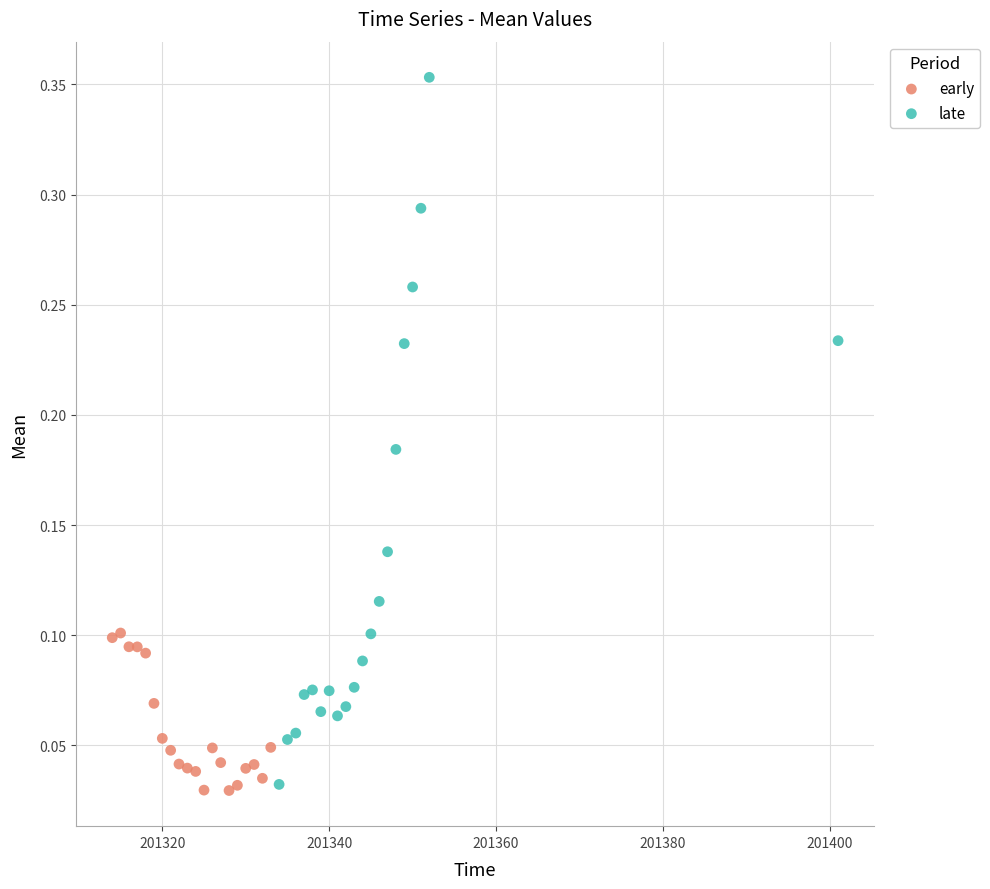

What are all the series names shown in the legend?

early, late